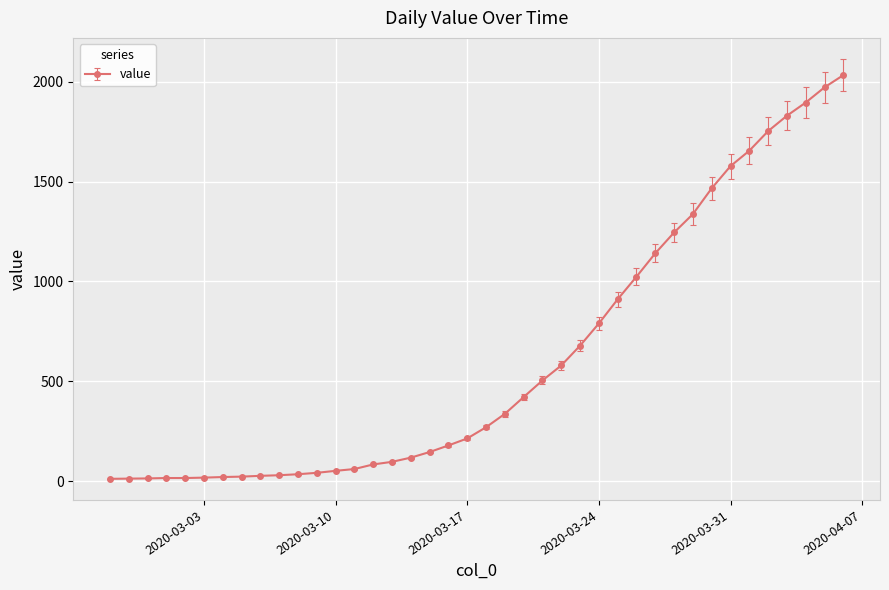

What is the difference between the maximum and second lowest values?

2018